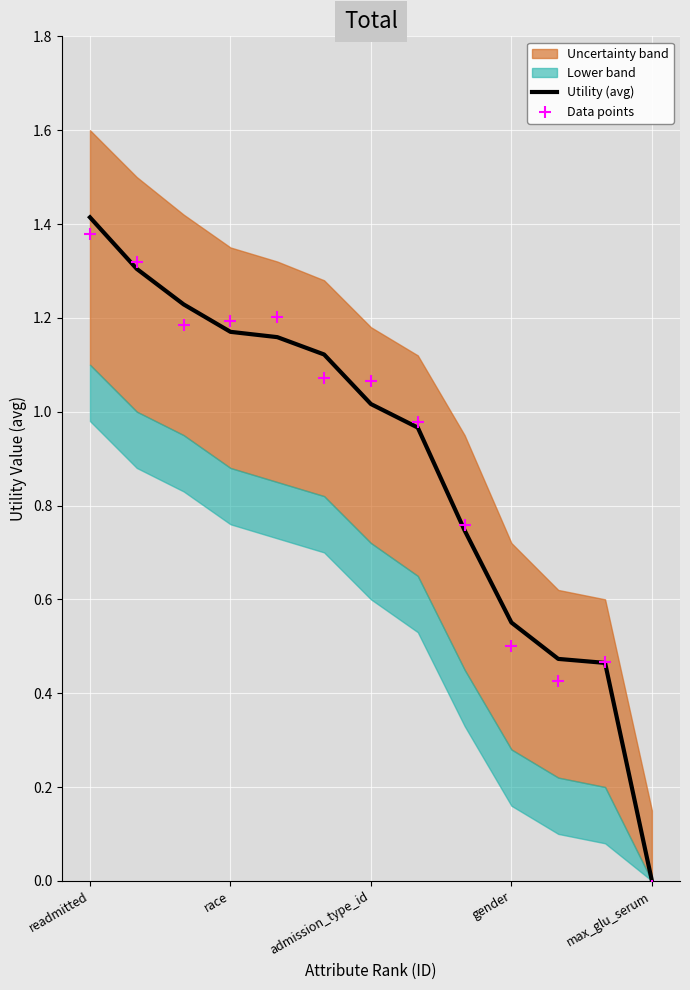

Which category has the lowest value in the Utility (avg) series?

max_glu_serum